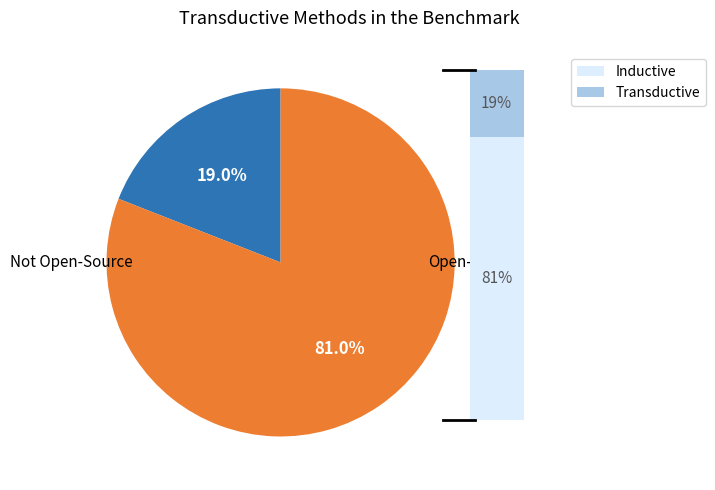

The 3 slice represents 3% of the pie. True or false?

False